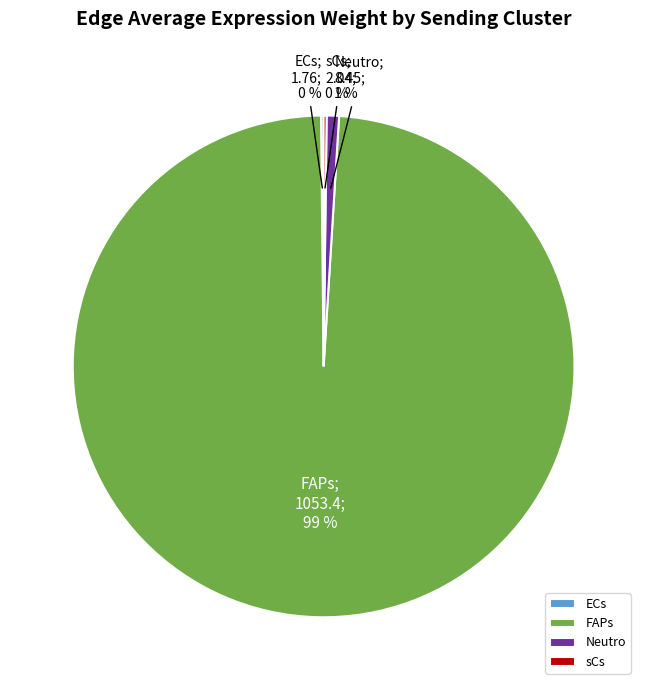

Which category accounts for the majority?

FAPs